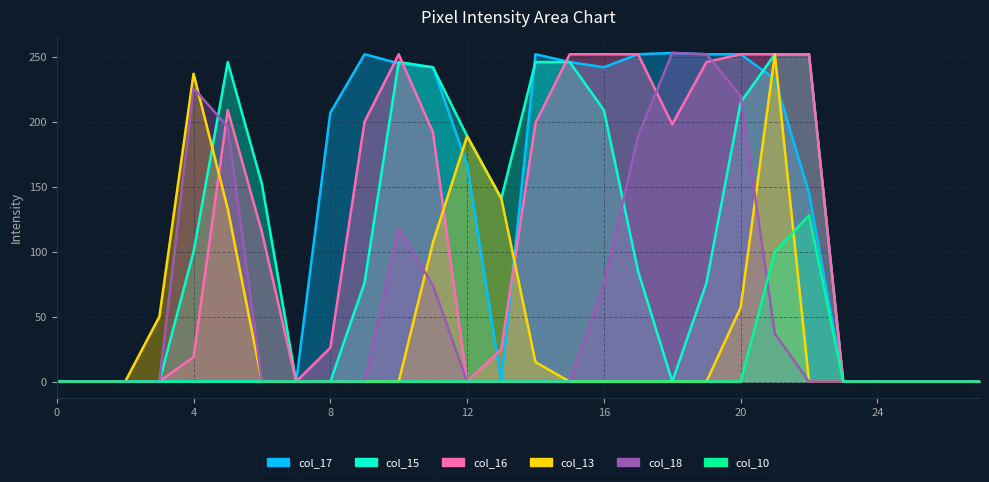

True or false: col_16 has more than 0 points higher than both neighbors.

True